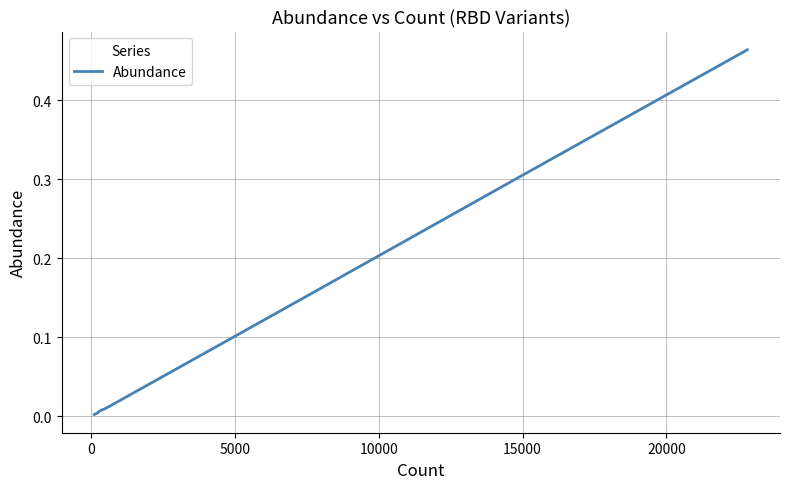

Does the chart have visible grid lines?

Yes